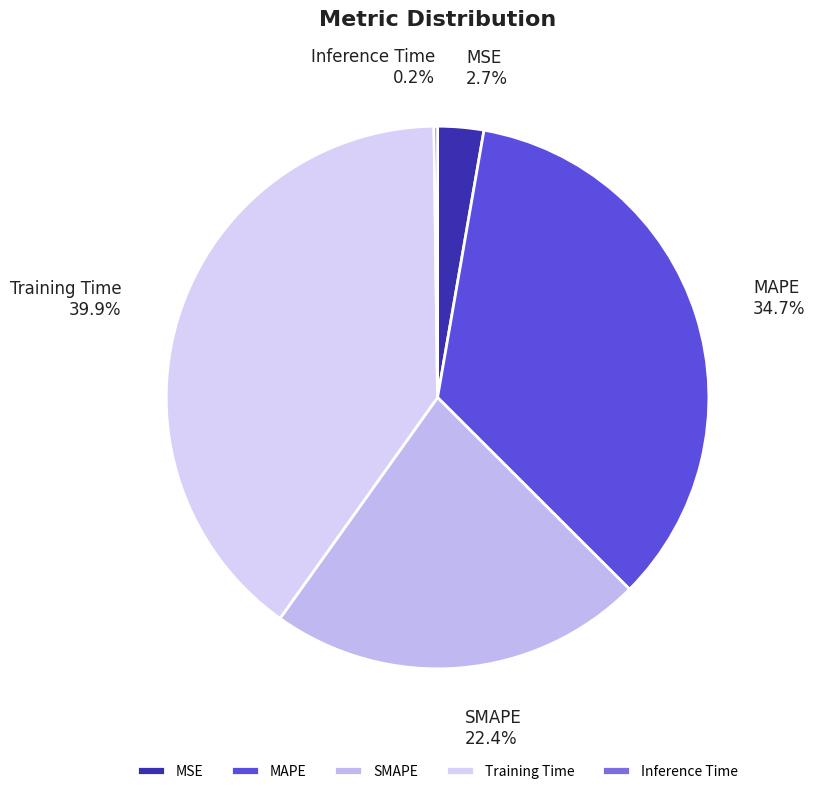

Do Training Time and MSE together represent more than half of the pie?

No